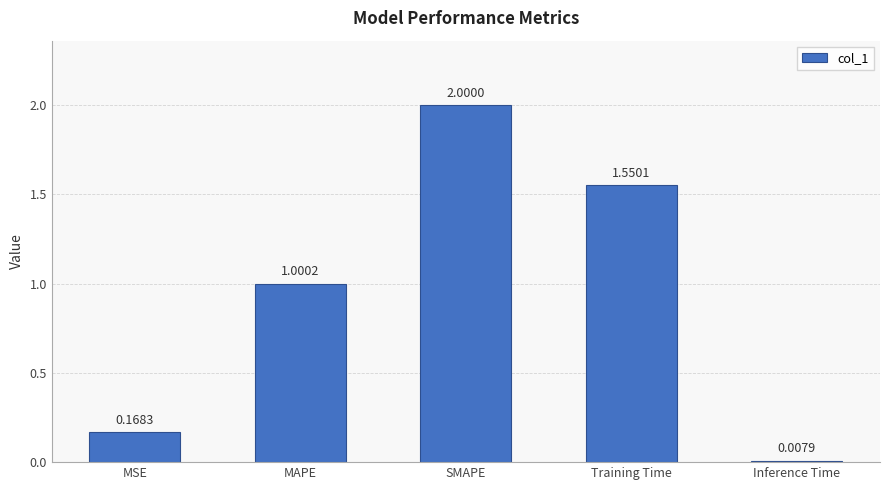

What is the difference between the values at Inference Time and SMAPE?

2.0